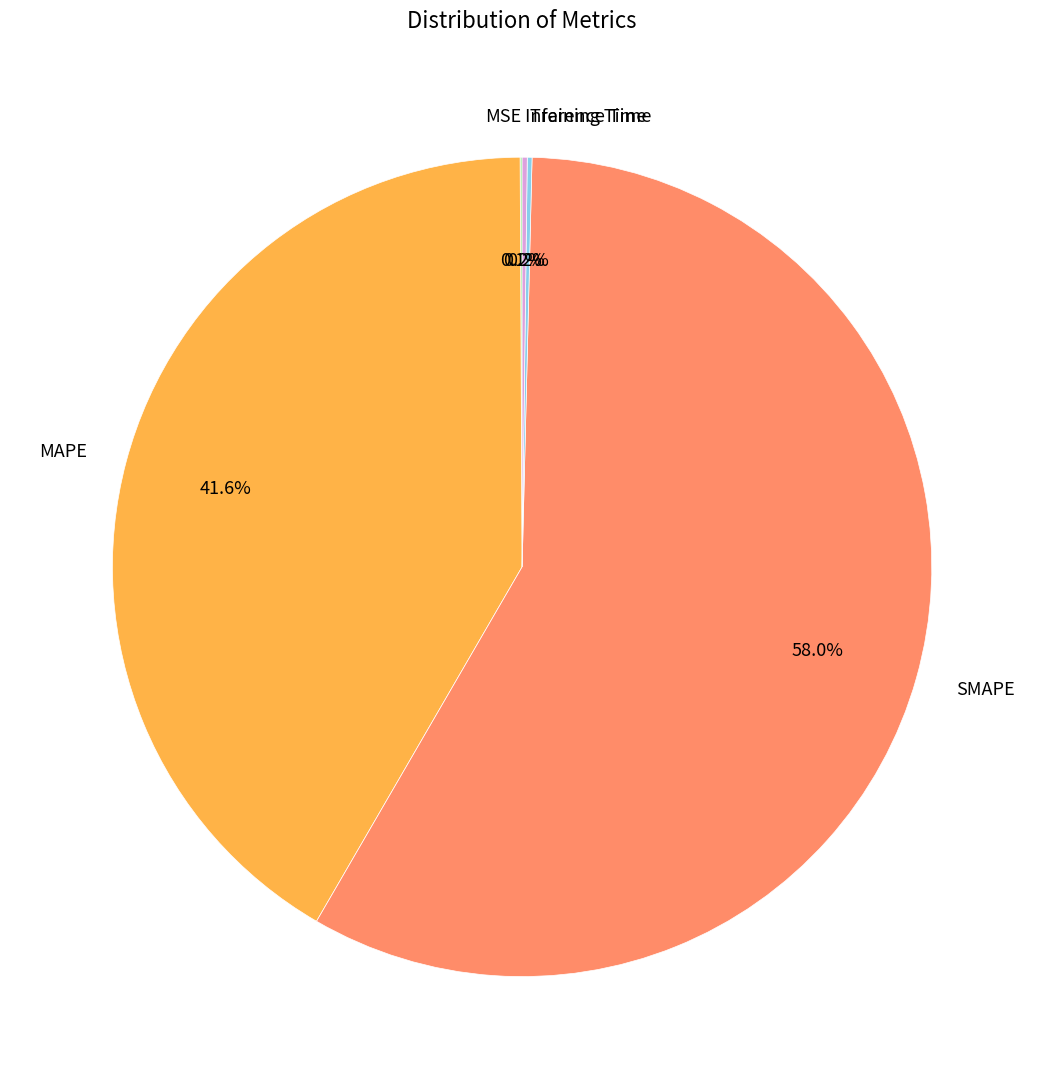

What percentage do SMAPE and MAPE together represent?

99.5%